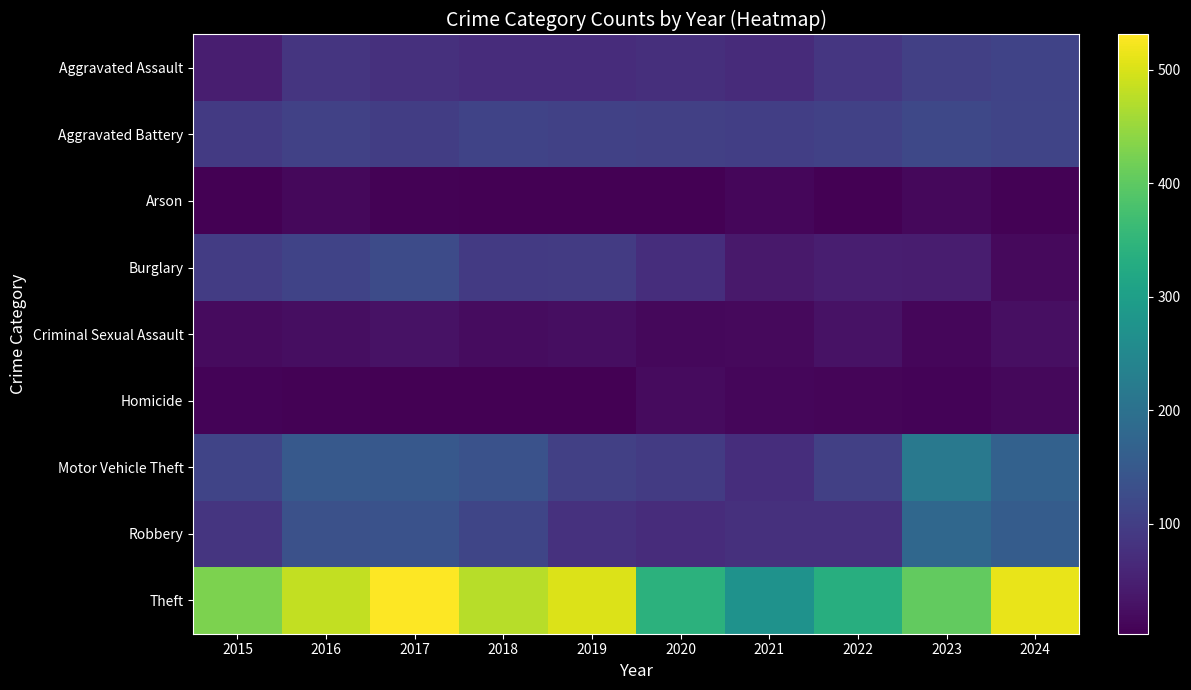

Reading right to left, list all the values displayed in this chart.

Aggravated Assault: 2024=110	2023=104	2022=86	2021=67	2020=74	2019=69	2018=69	2017=76	2016=85	2015=48
Aggravated Battery: 2024=112	2023=117	2022=106	2021=101	2020=104	2019=105	2018=109	2017=99	2016=106	2015=93
Arson: 2024=6	2023=14	2022=4	2021=12	2020=4	2019=5	2018=4	2017=7	2016=14	2015=5
Burglary: 2024=17	2023=45	2022=47	2021=39	2020=73	2019=94	2018=92	2017=123	2016=109	2015=97
Criminal Sexual Assault: 2024=24	2023=13	2022=29	2021=17	2020=15	2019=23	2018=20	2017=28	2016=22	2015=19
Homicide: 2024=15	2023=9	2022=11	2021=12	2020=19	2019=5	2018=3	2017=5	2016=6	2015=8
Motor Vehicle Theft: 2024=166	2023=216	2022=103	2021=73	2020=94	2019=104	2018=135	2017=148	2016=151	2015=112
Robbery: 2024=156	2023=180	2022=76	2021=77	2020=69	2019=78	2018=114	2017=137	2016=133	2015=84
Theft: 2024=513	2023=405	2022=335	2021=272	2020=343	2019=504	2018=475	2017=531	2016=482	2015=427